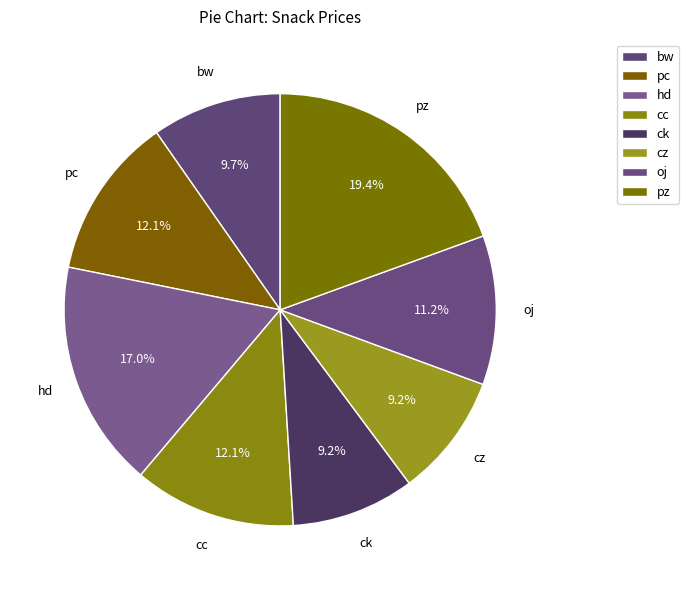

The oj slice represents 4% of the pie. True or false?

False